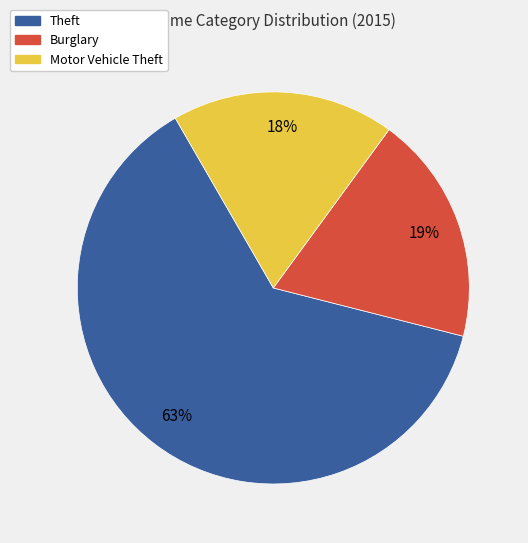

To the nearest percent, what is the average slice percentage?

33%